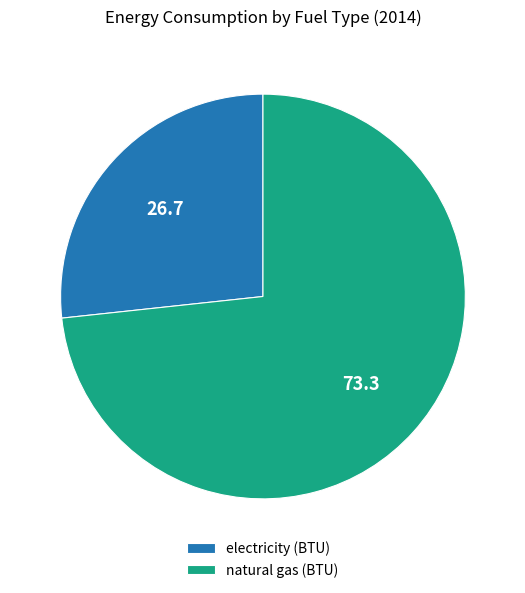

How many segments does this pie chart have?

2